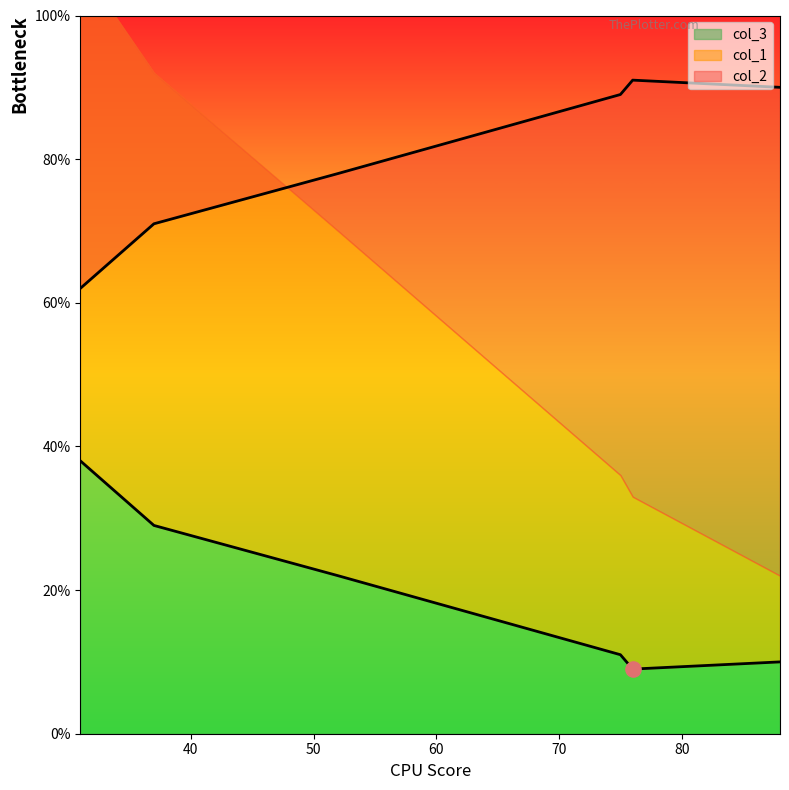

Which series contains the lowest Y value?

col_3